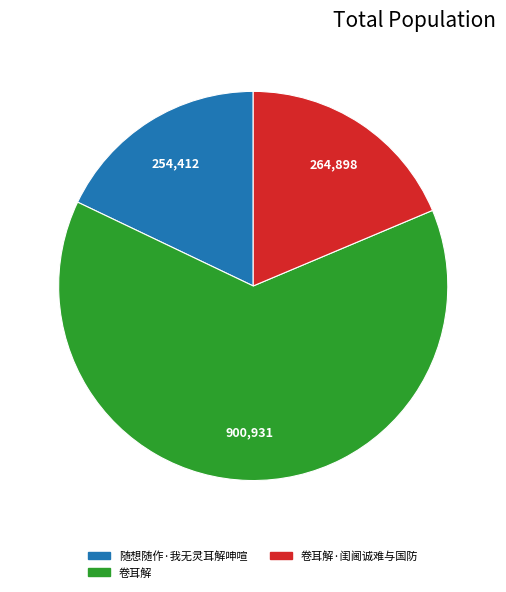

Count the number of slices in the pie.

3